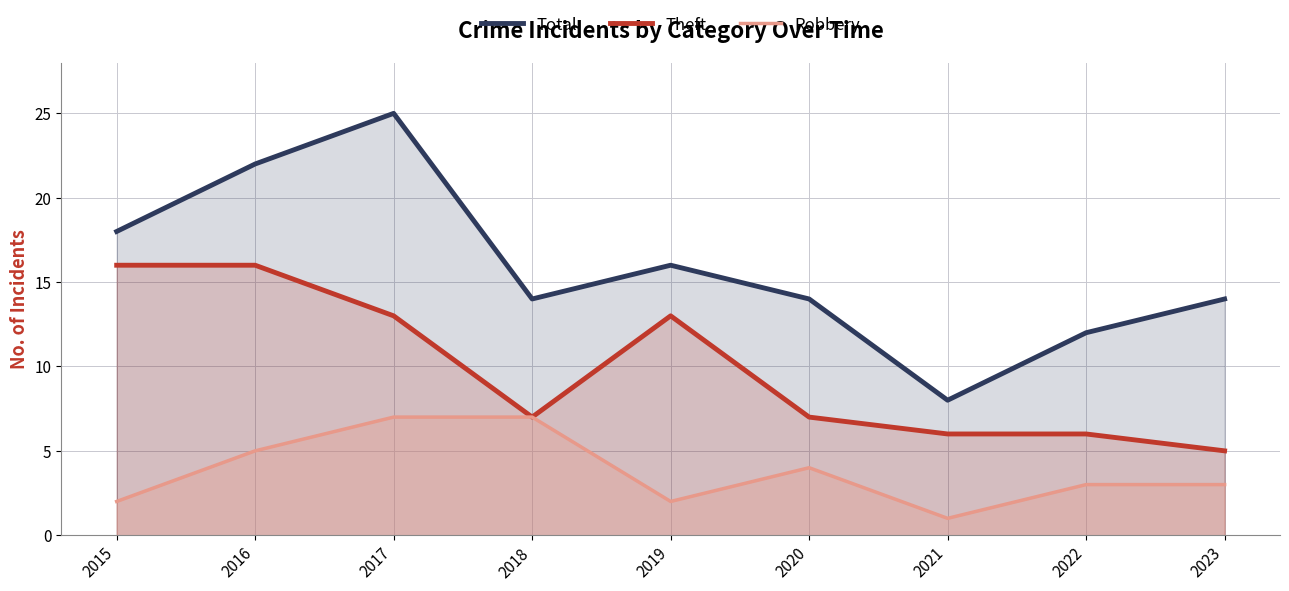

How many values in the Robbery series are below 3?

3